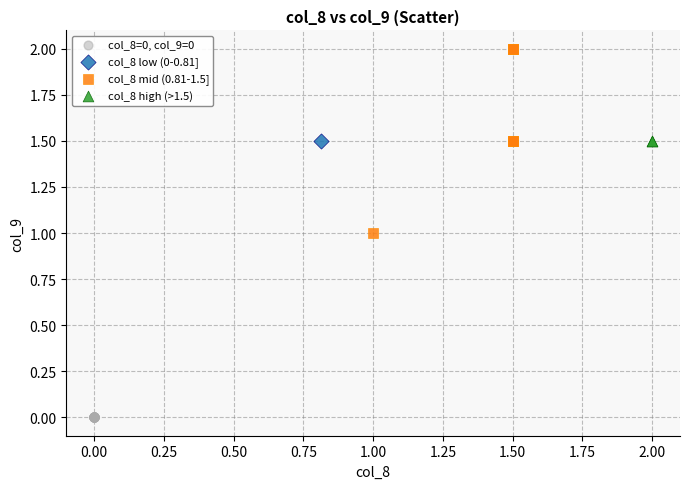

Which series reaches the maximum Y coordinate?

col_8 mid (0.81-1.5]